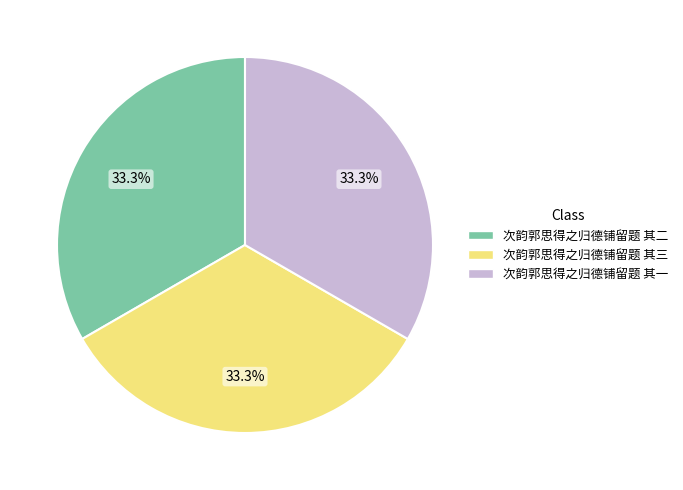

How many slices are in this pie chart?

3